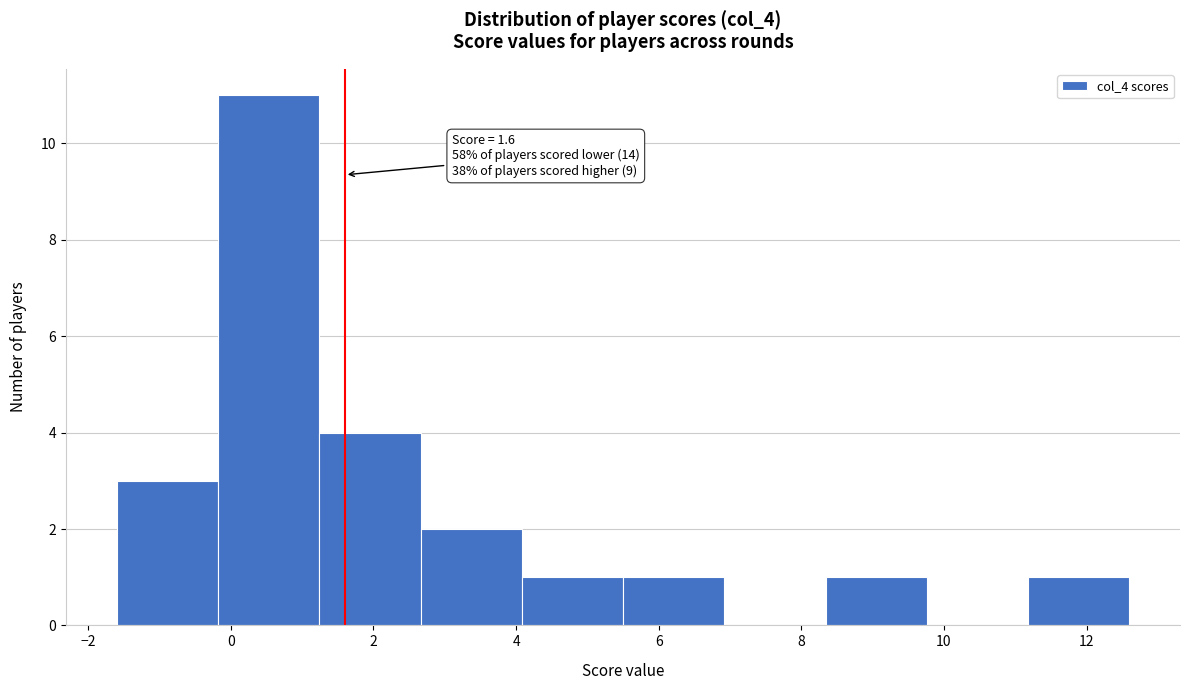

Over which range of the x-axis is the bar tallest?

-0.18 to 1.24